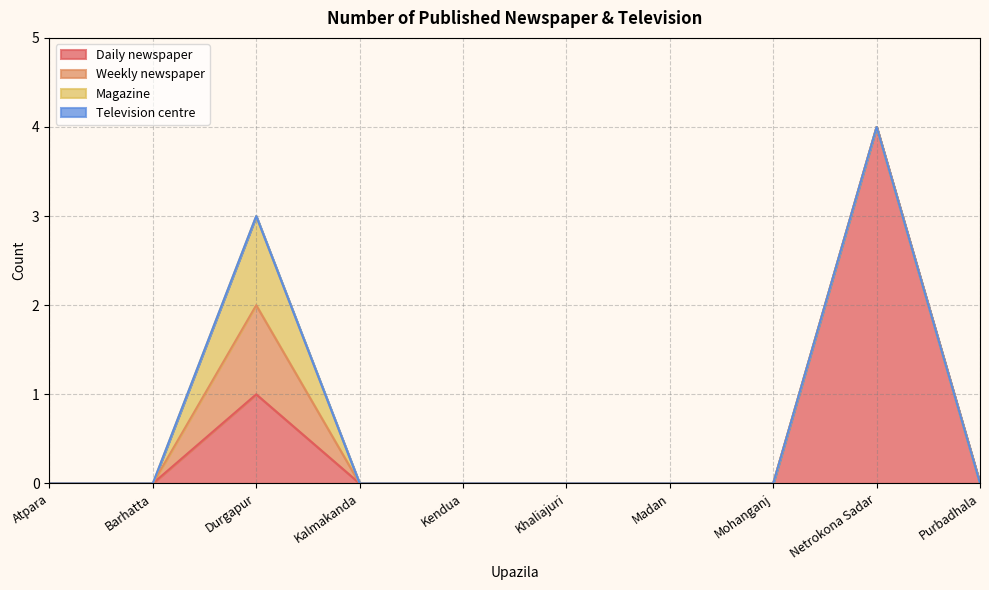

Rank the categories by Daily newspaper value from lowest to highest.

Atpara, Barhatta, Kalmakanda, Kendua, Khaliajuri, Madan, Mohanganj, Purbadhala, Durgapur, Netrokona Sadar